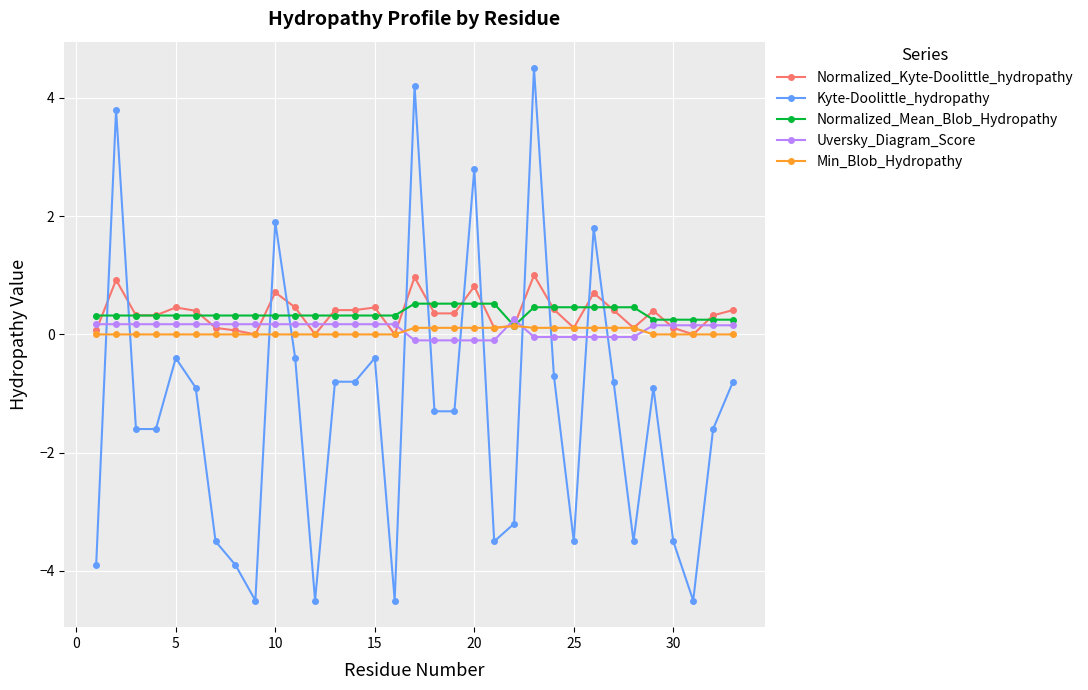

Which series has the largest range (max minus min)?

Kyte-Doolittle_hydropathy